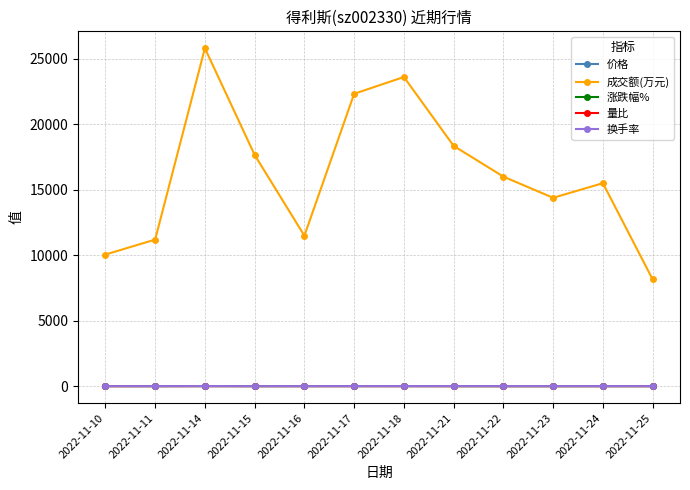

Count the number of categories in the chart.

12